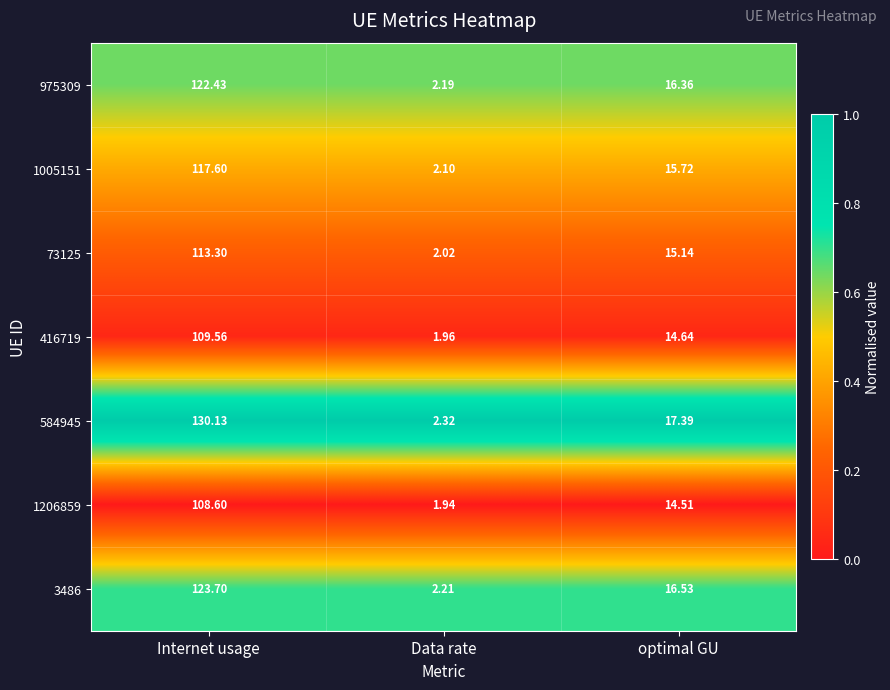

Rank the series by their maximum value, from highest to lowest.

584945, 3486, 975309, 1005151, 73125, 416719, 1206859